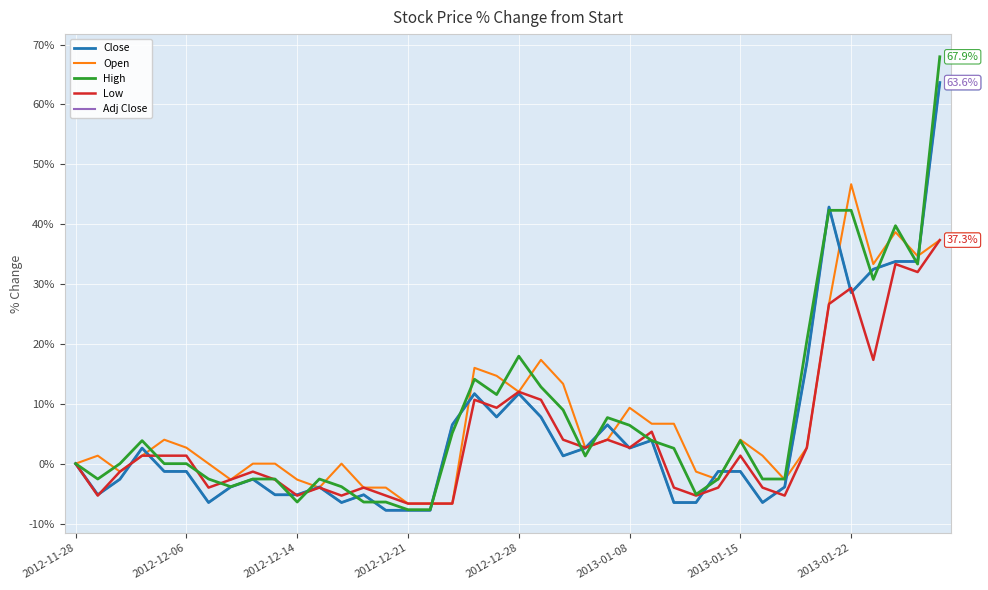

How many interior local valleys does the High series have?

8